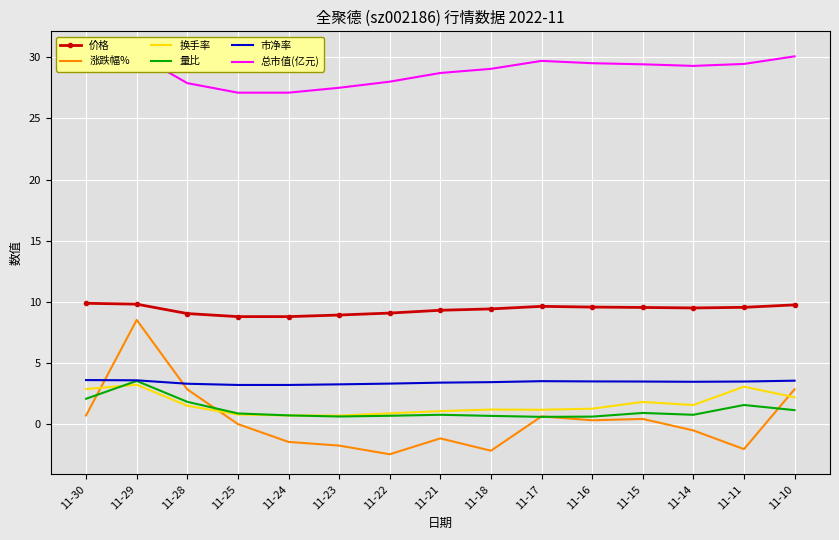

The value of 量比 at 11-21 is 0.8. True or false?

True